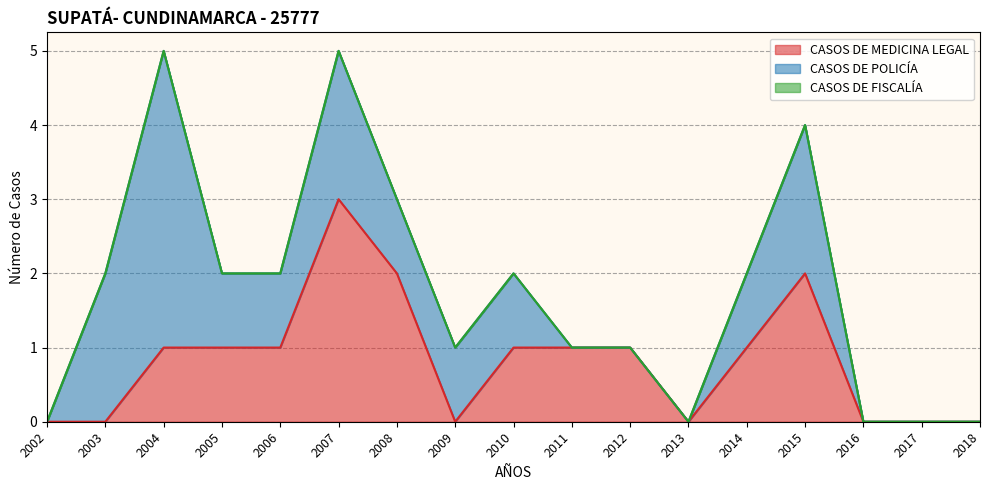

What are all the series names shown in the legend?

CASOS DE MEDICINA LEGAL, CASOS DE POLICÍA, CASOS DE FISCALÍA